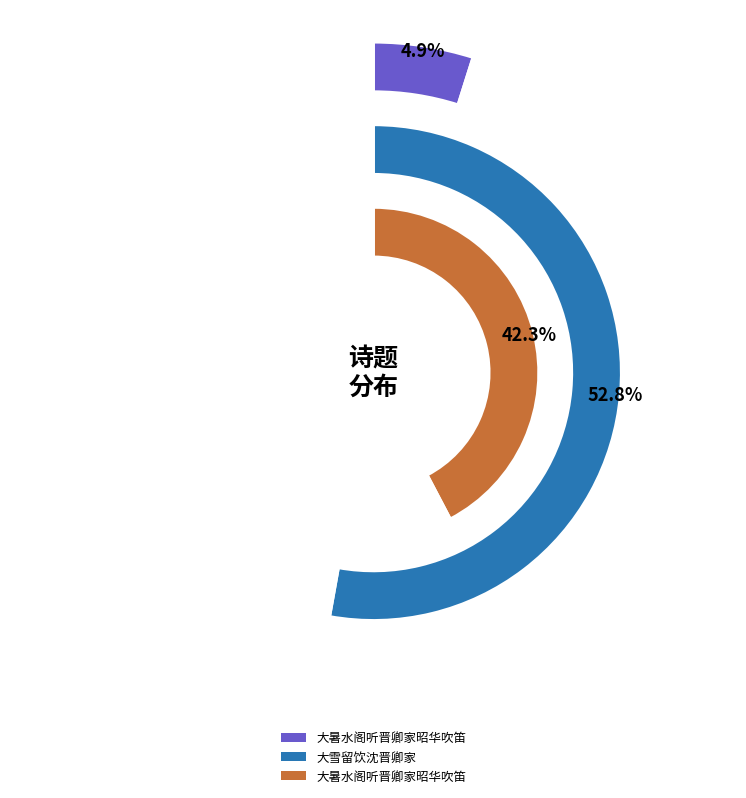

What percentage is NOT represented by 大暑水阁听晋卿家昭华吹笛?

57.7%